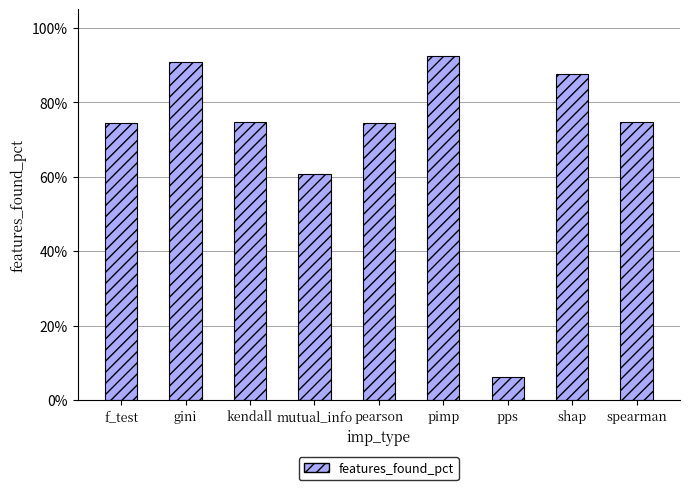

Is it true that the value at f_test is 0.7?

True